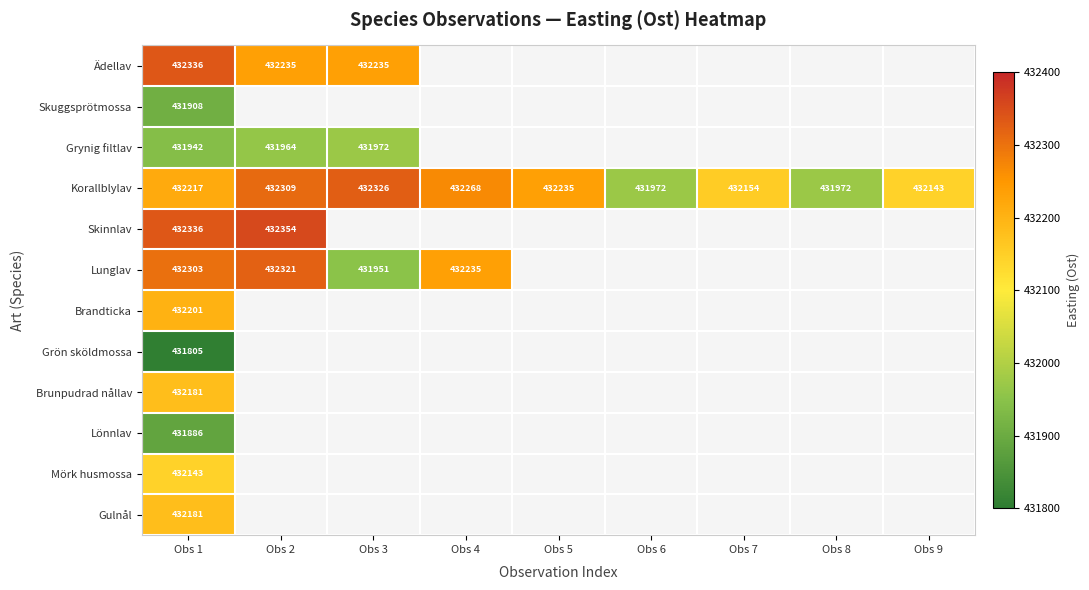

How many series are shown in this chart?

12